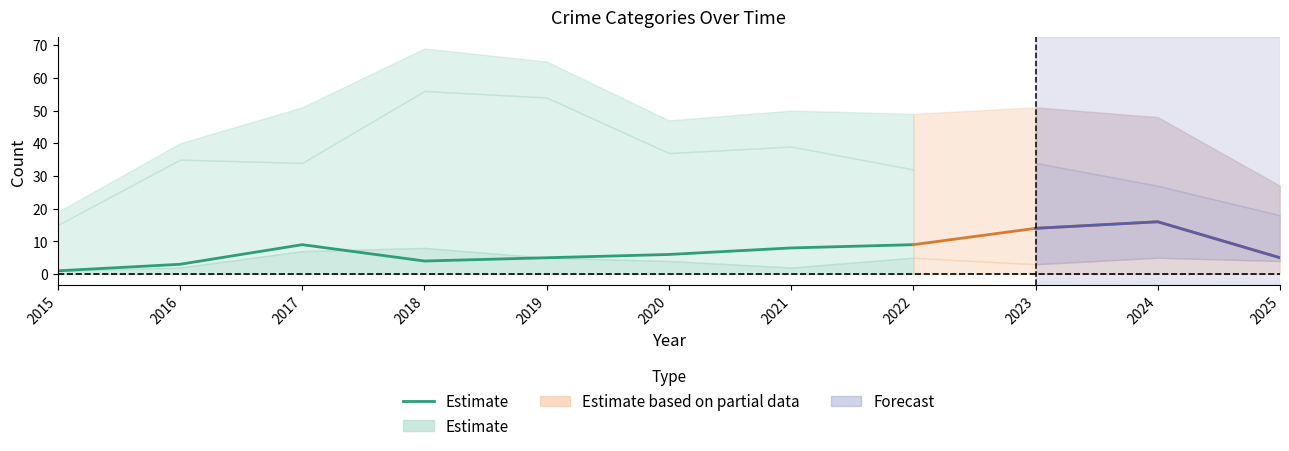

What is the sum of all values?

45